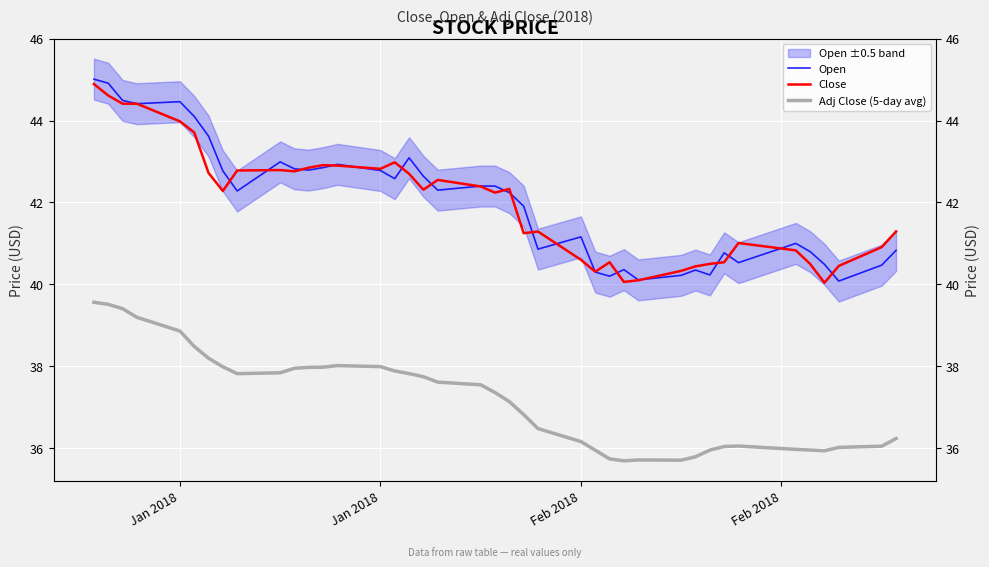

True or false: Close and Adj Close (5-day avg) cross at least once.

False